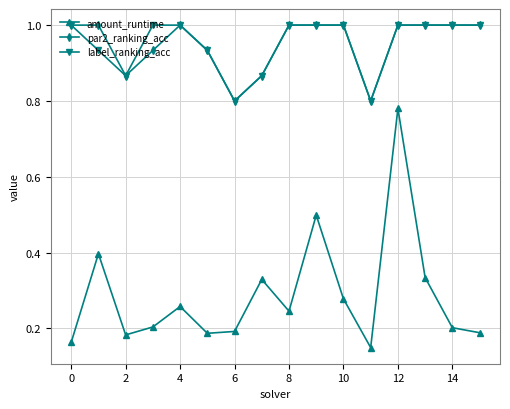

At how many categories does at least one series exceed 0?

16